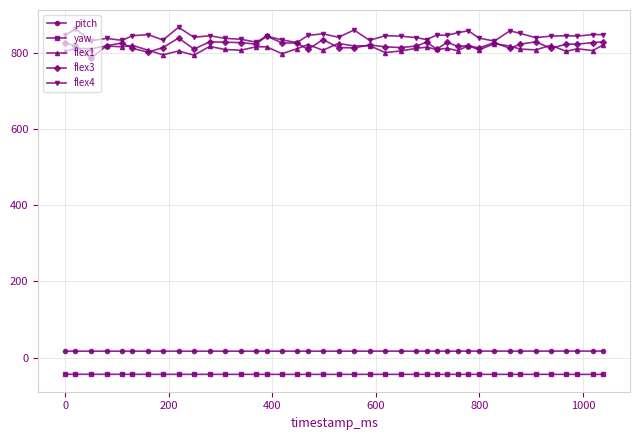

True or false: yaw and pitch intersect in this chart.

False